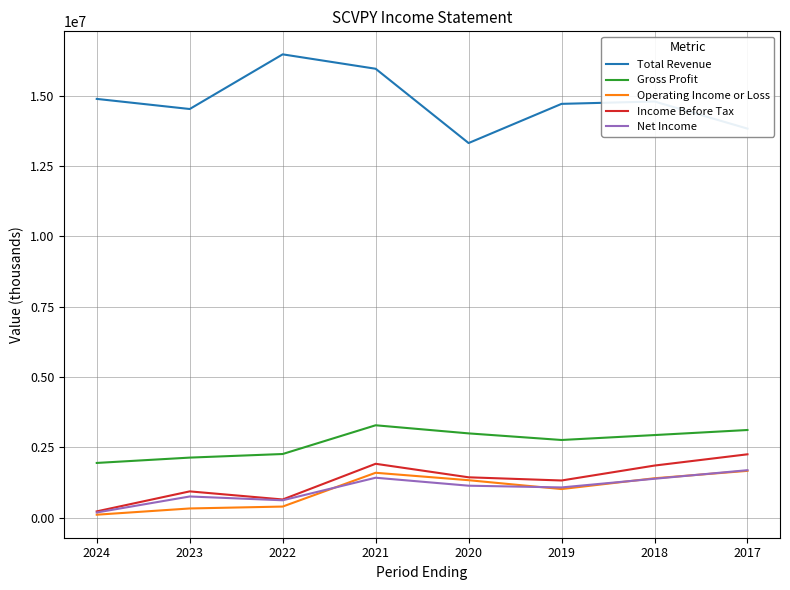

Is it true that Gross Profit equals 3286100 at 2021?

True